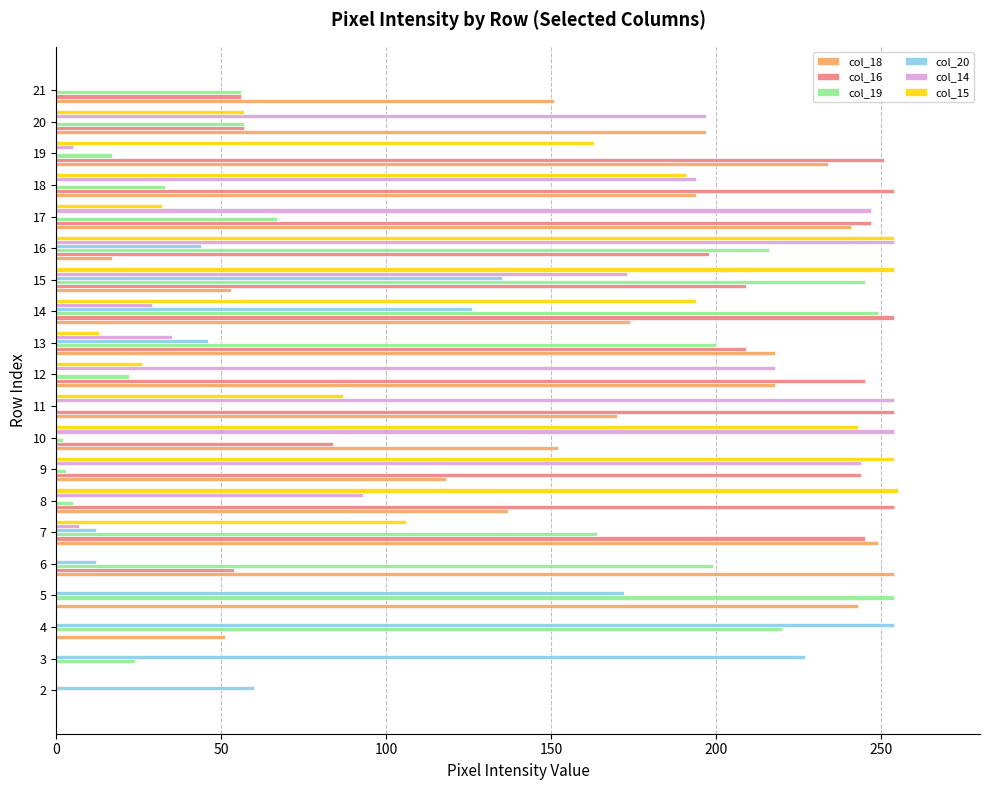

What value does the col_15 series have at 7, to the nearest 10?

110